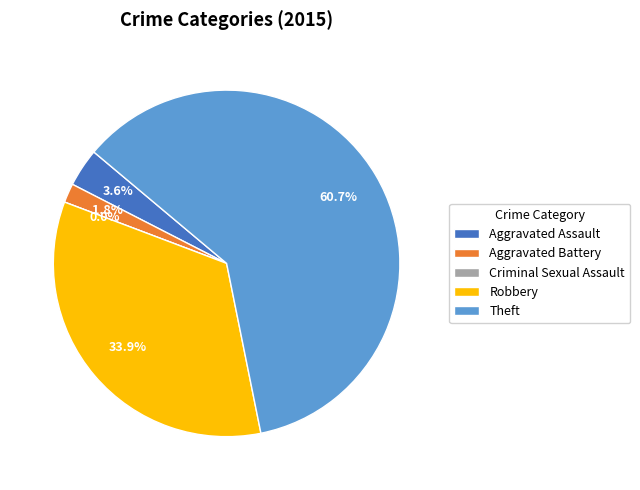

Combined, do Criminal Sexual Assault and Robbery account for over 50%?

No